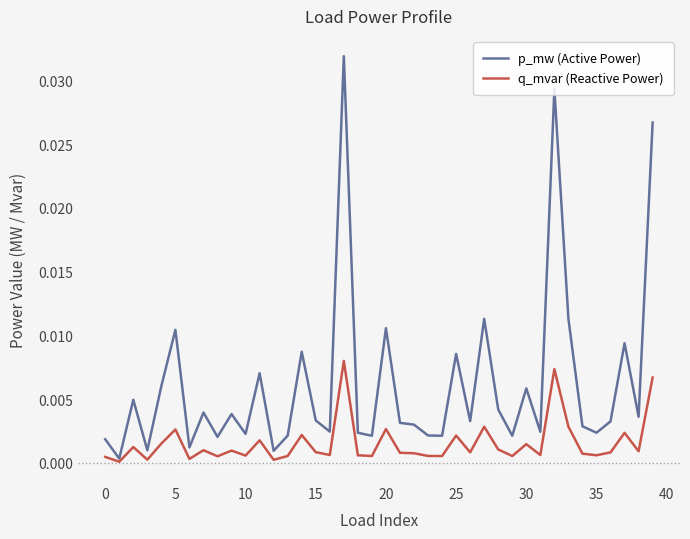

What are all the series names shown in the legend?

p_mw (Active Power), q_mvar (Reactive Power)